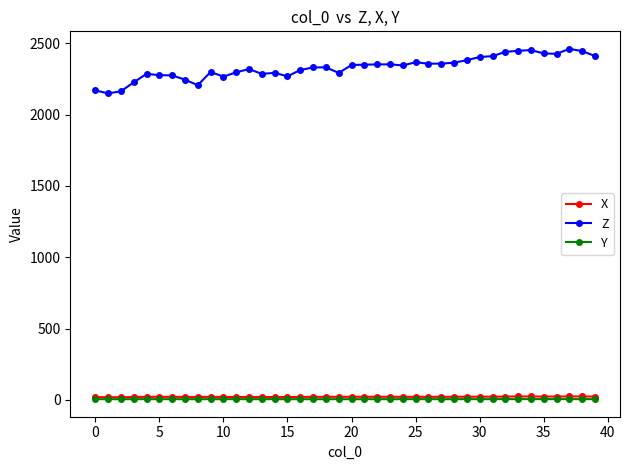

Does the chart display data point markers on the line(s)?

Yes